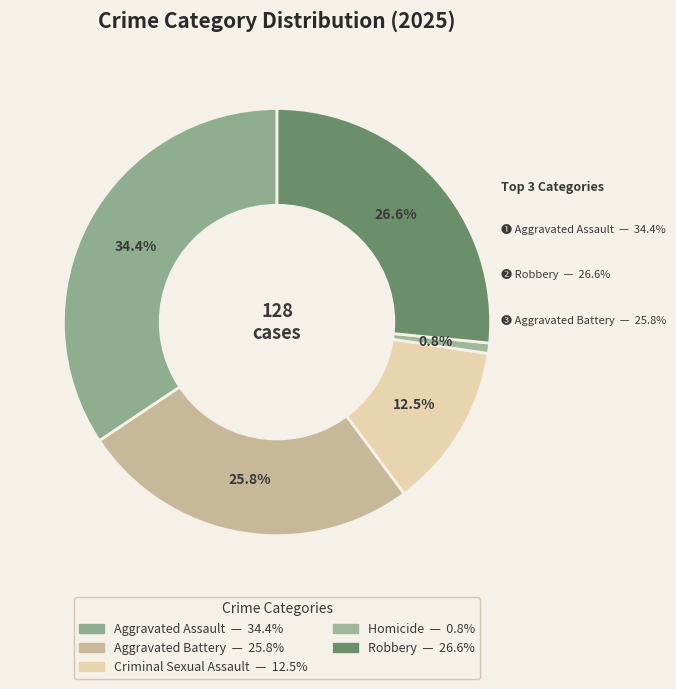

How many slices are in this pie chart?

5